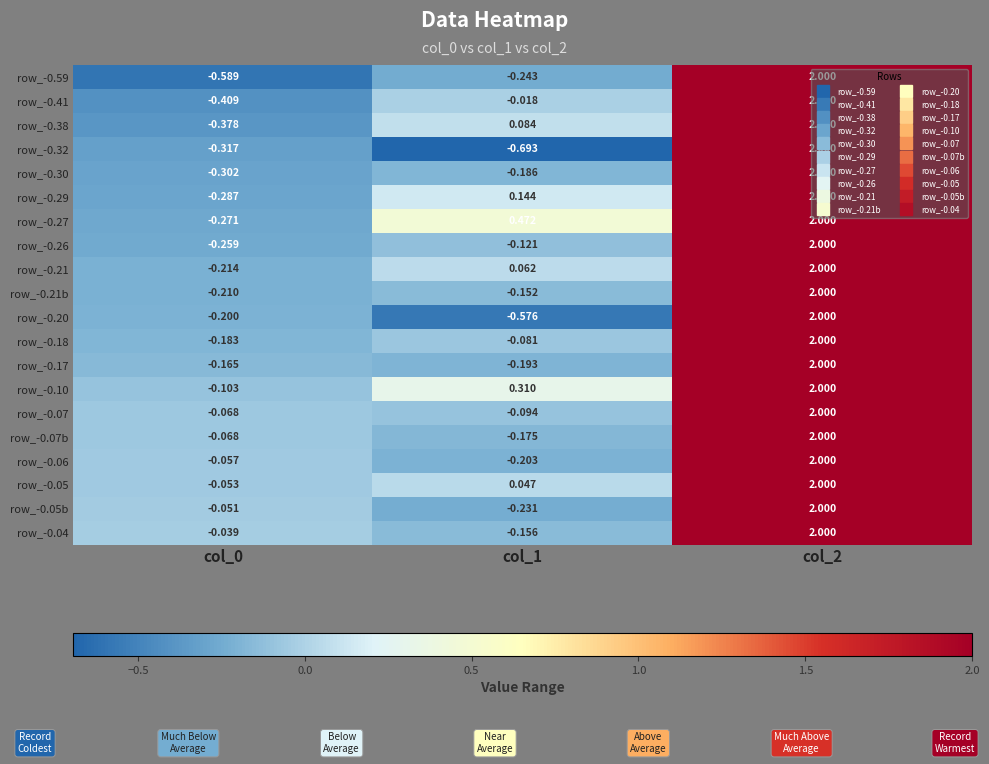

Is the value of row_-0.29 at col_1 greater than the value of row_-0.10 at col_2?

No